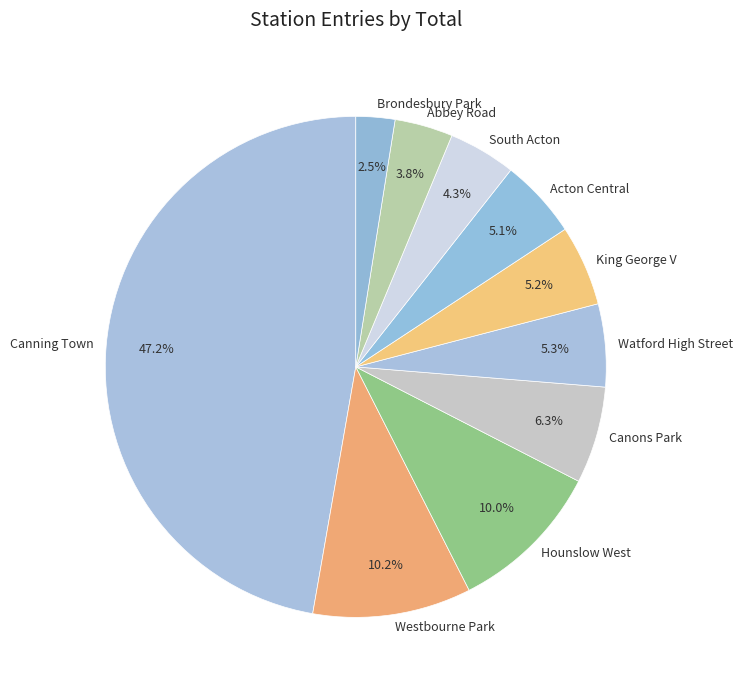

To the nearest percent, what is the average slice percentage?

10%